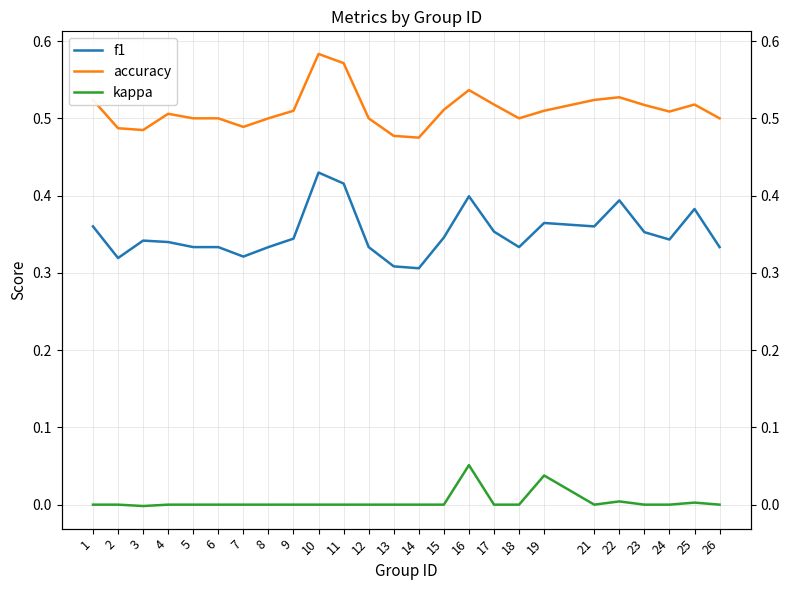

List the series in order of their overall mean, lowest first.

kappa, f1, accuracy